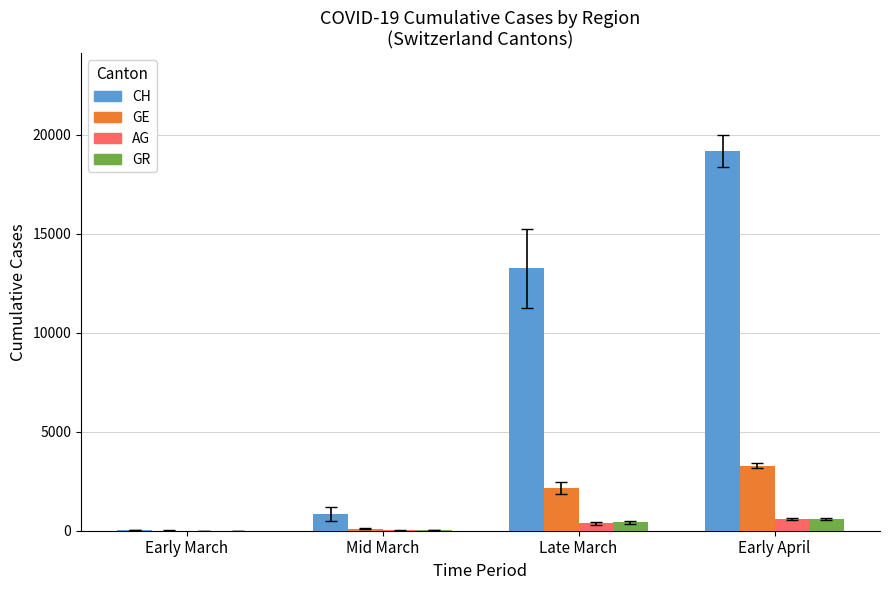

How many groups of bars are there?

4